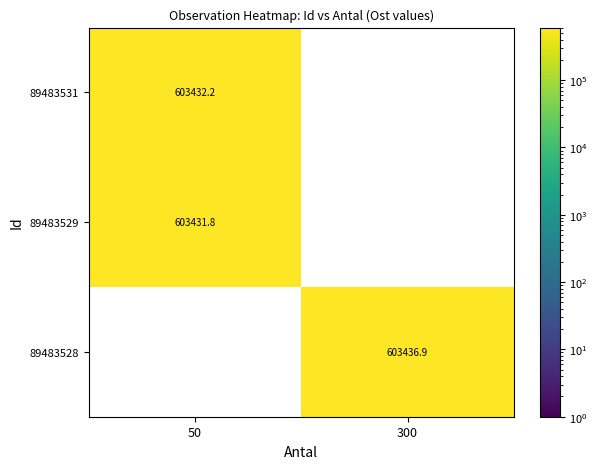

Which category has the highest value in the 89483528 series?

50